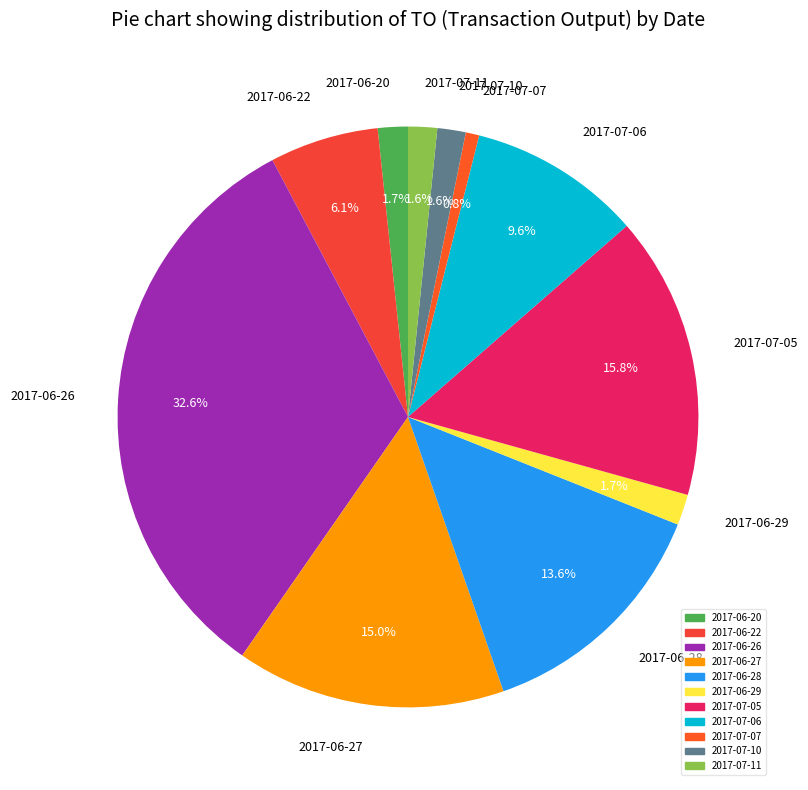

Is there any slice that represents more than half of the pie?

No